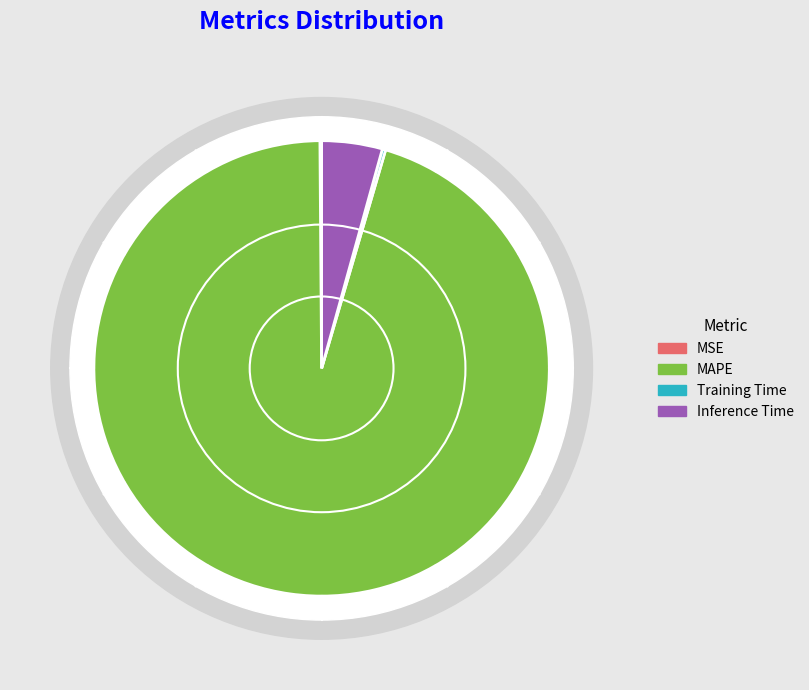

To the nearest percent, what is the combined percentage of Training Time and Inference Time?

5%